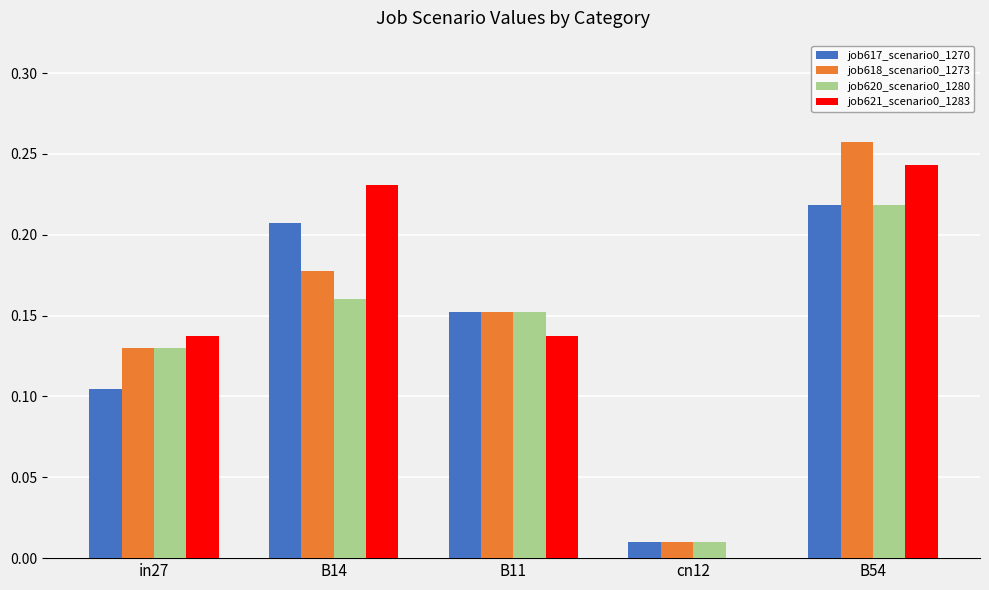

What is the total value across all series at in27?

0.5